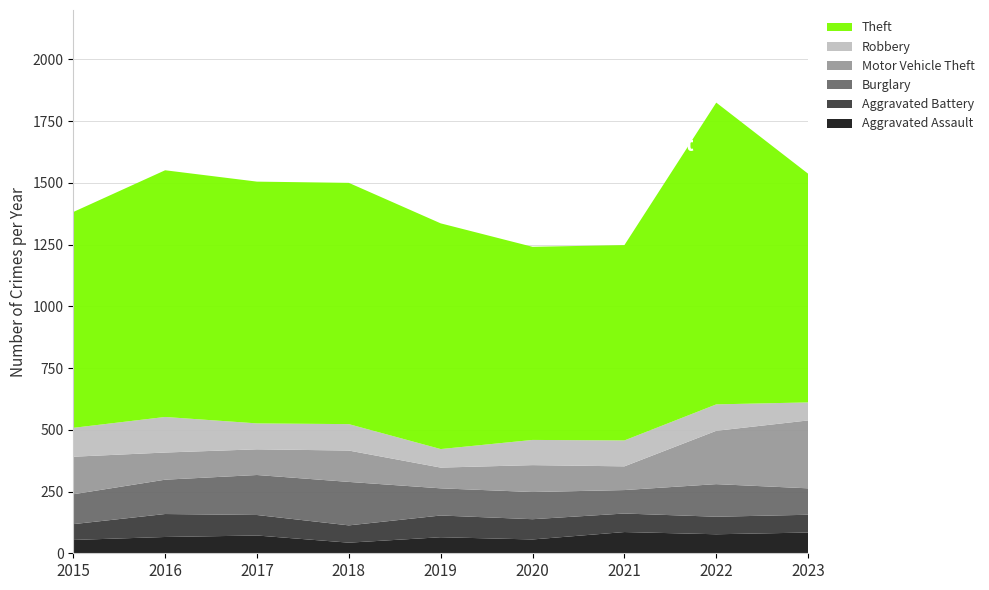

Reading left to right, list all the values displayed in this chart.

Aggravated Assault: 54	66	72	43	65	56	86	77	84
Aggravated Battery: 64	93	83	70	88	82	75	71	72
Burglary: 121	139	162	176	110	110	95	132	107
Motor Vehicle Theft: 152	110	104	127	84	109	96	216	275
Robbery: 117	144	105	107	75	102	105	107	73
Theft: 874	999	979	977	914	782	791	1222	926